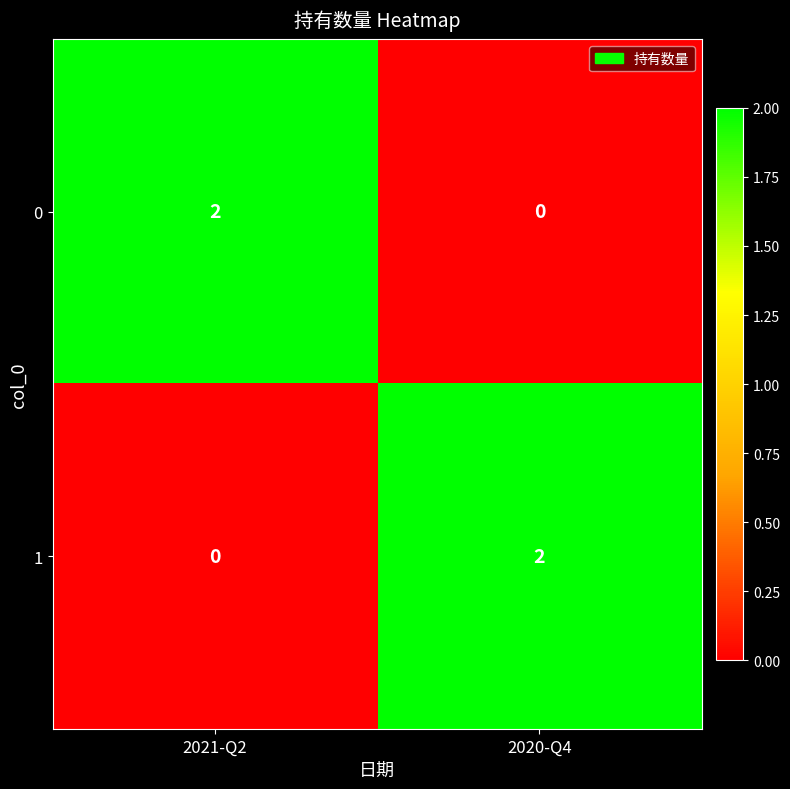

Reading left to right, extract all data points from this chart.

0: 2021-Q2=2	2020-Q4=0
1: 2021-Q2=0	2020-Q4=2